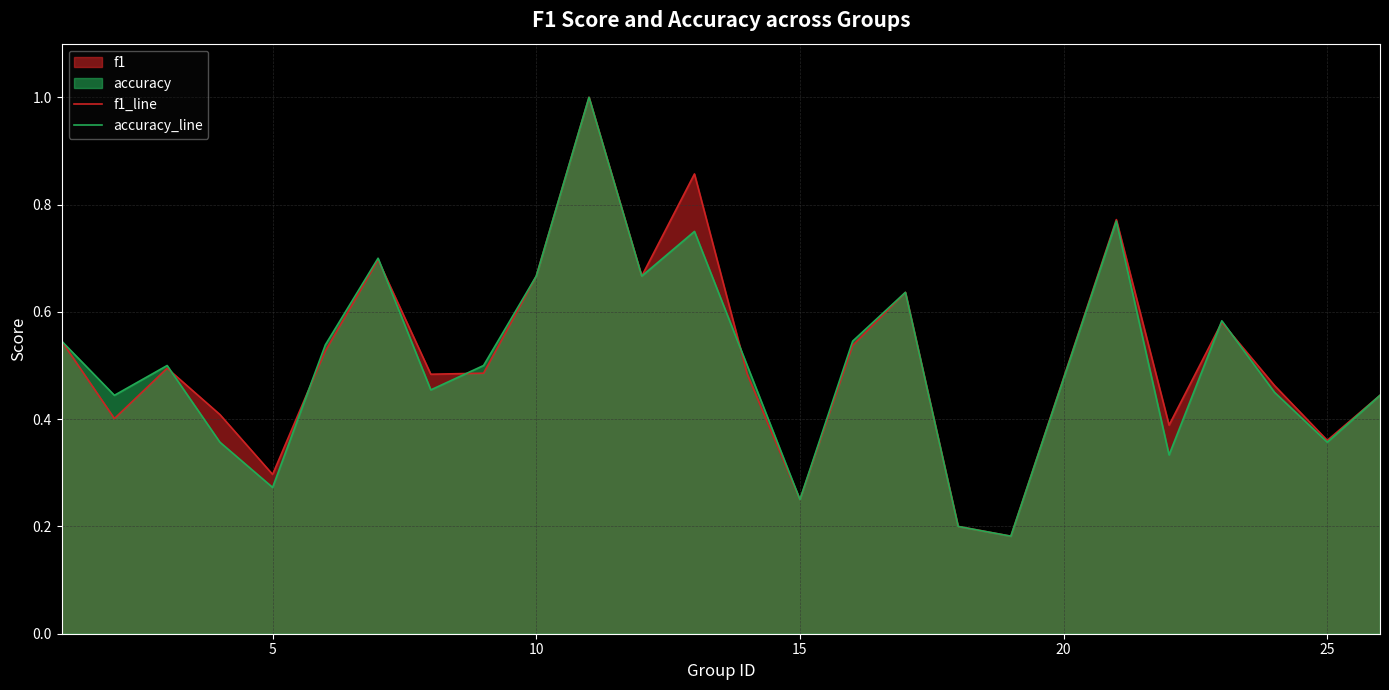

What is the maximum value shown in the chart?

1.0